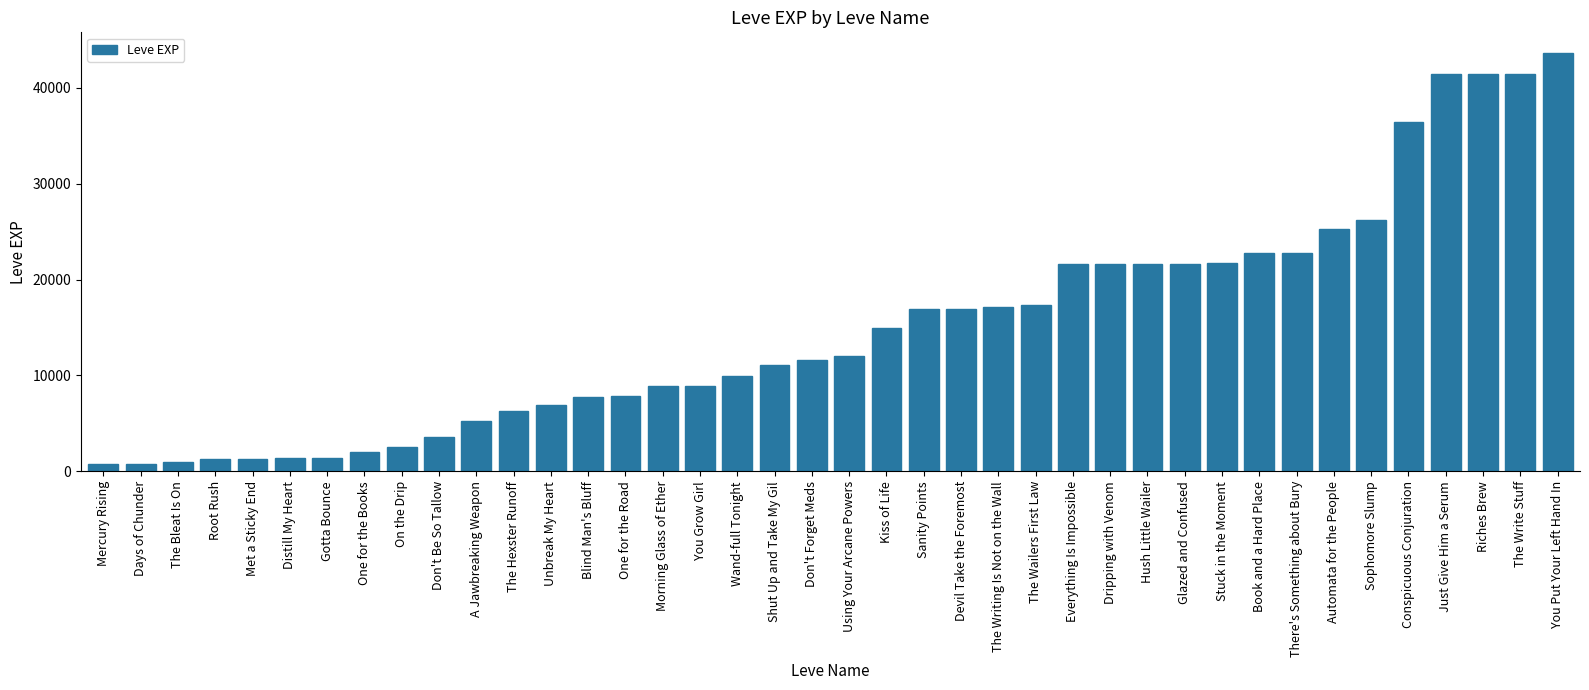

What is the maximum value shown in the chart?

43600